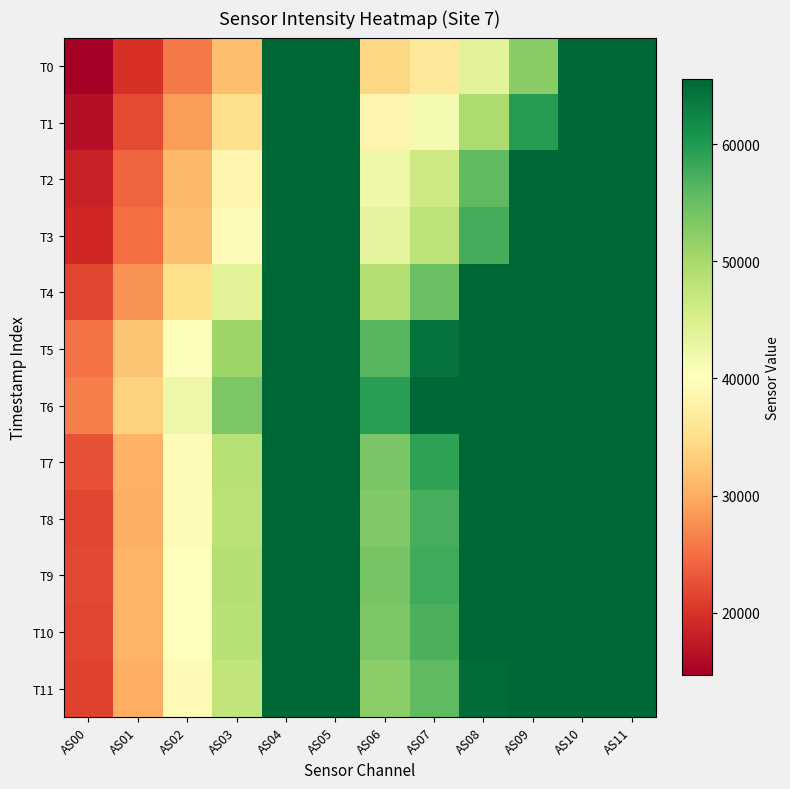

Which series has the largest total across all categories?

T6